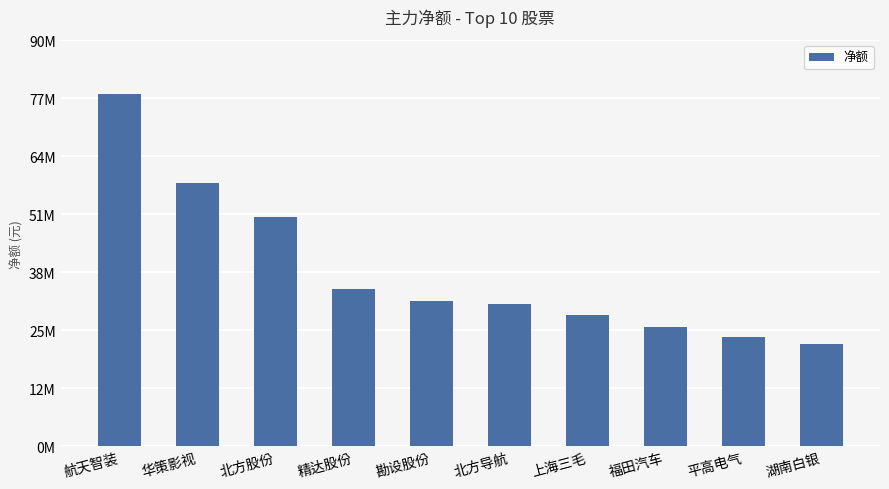

True or false: the data shows 31523900 at 北方导航.

True